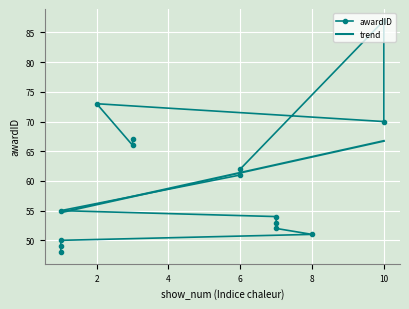

Is it true that the value at 6 is 61?

True